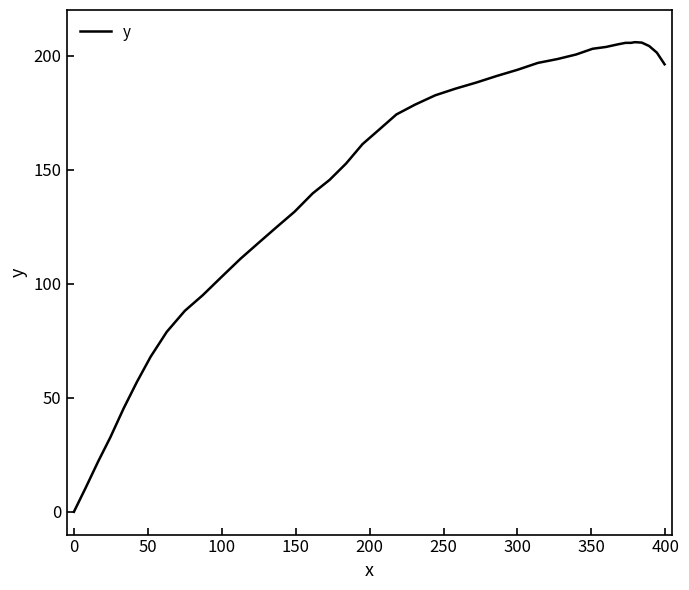

What is the greatest value displayed?

205.9